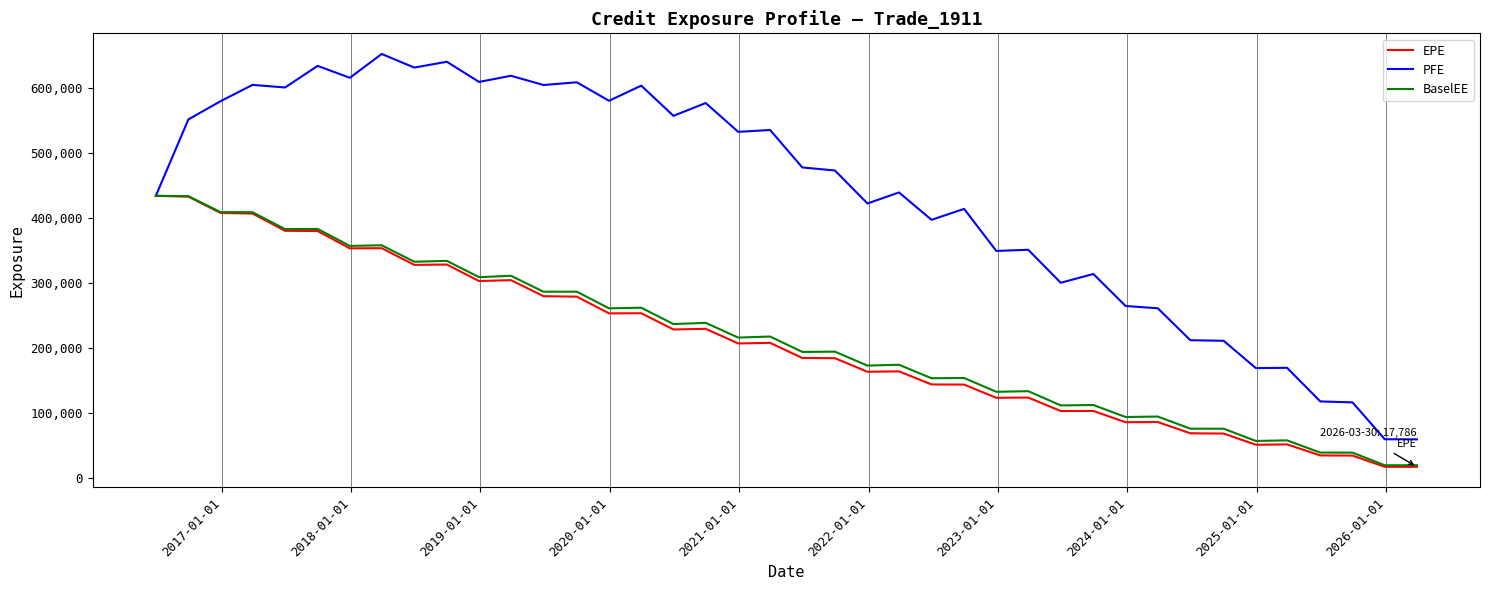

What is the smallest value displayed?

17786.4